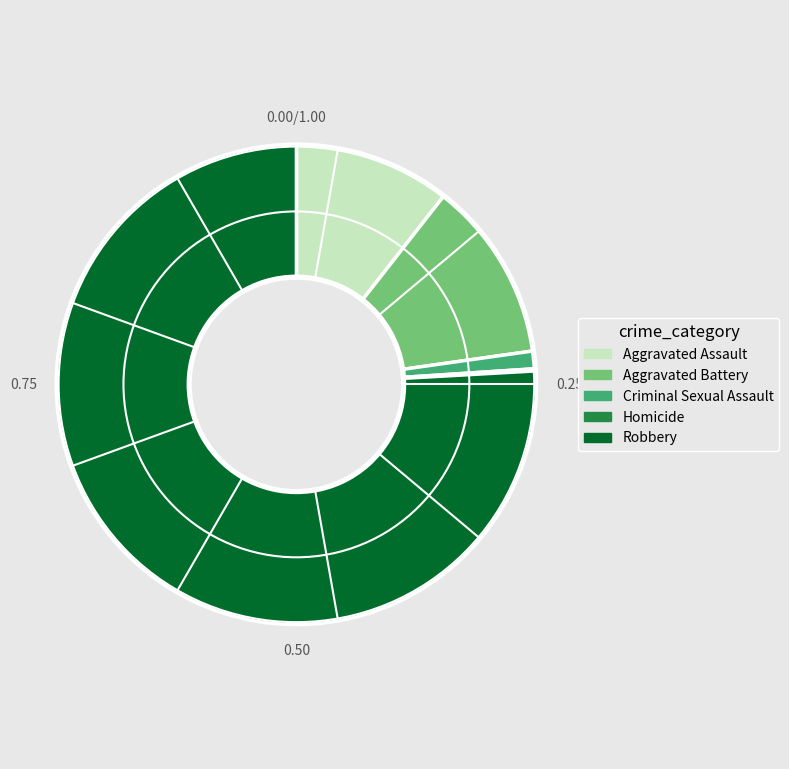

Combined, do Criminal Sexual Assault and Aggravated Assault account for over 50%?

No